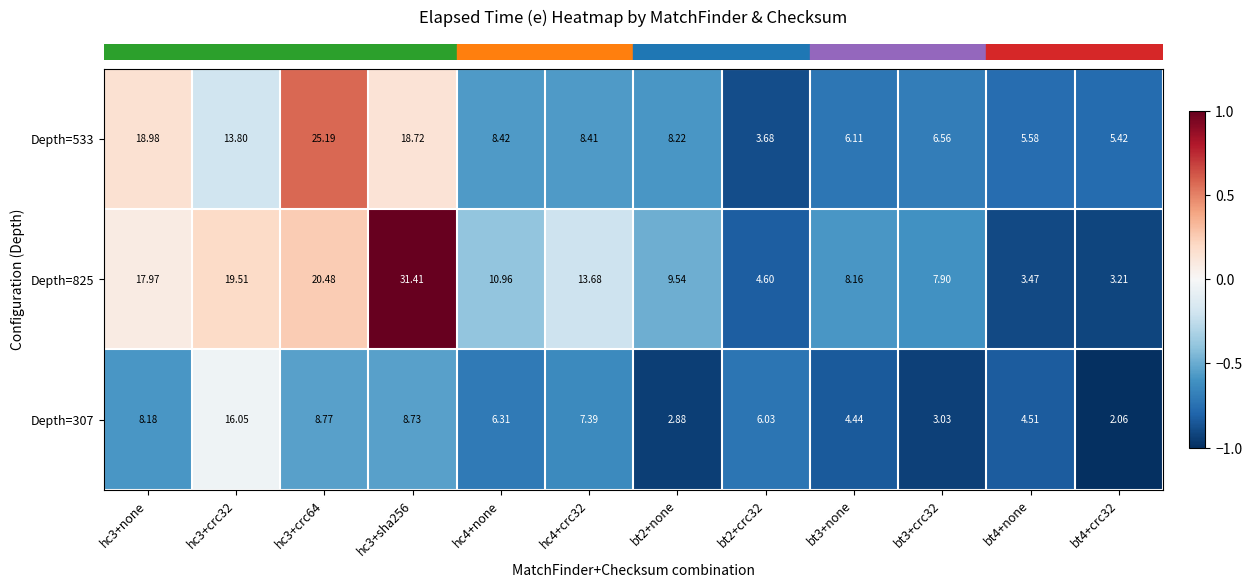

Rank the series at bt4+crc32 from lowest to highest value.

Depth=307, Depth=825, Depth=533